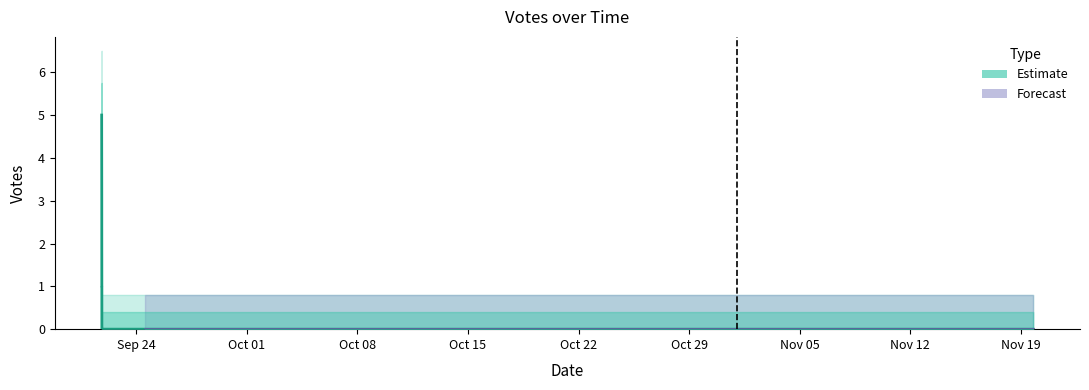

Is it true that the value at Oct 15 is 2?

False